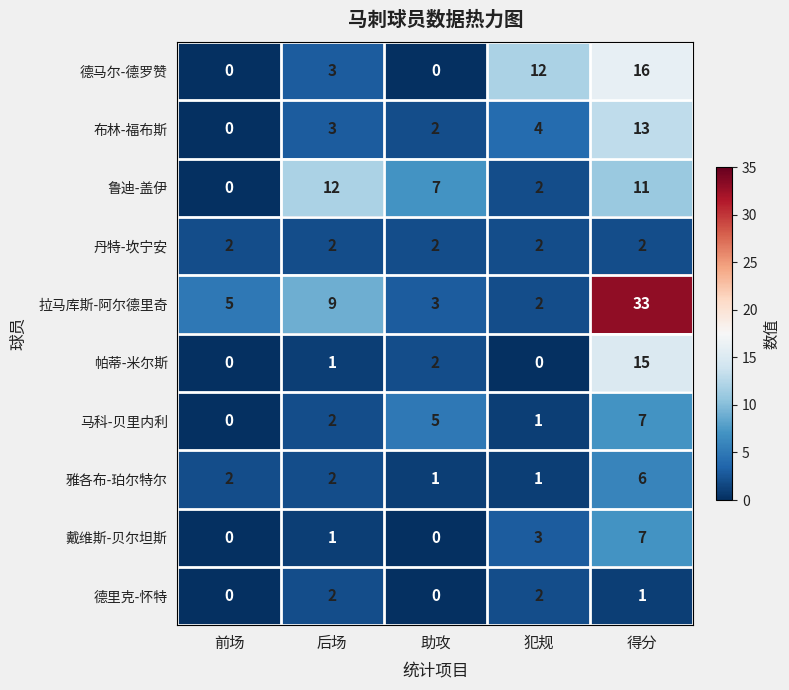

What is the total value across all series at 得分?

111